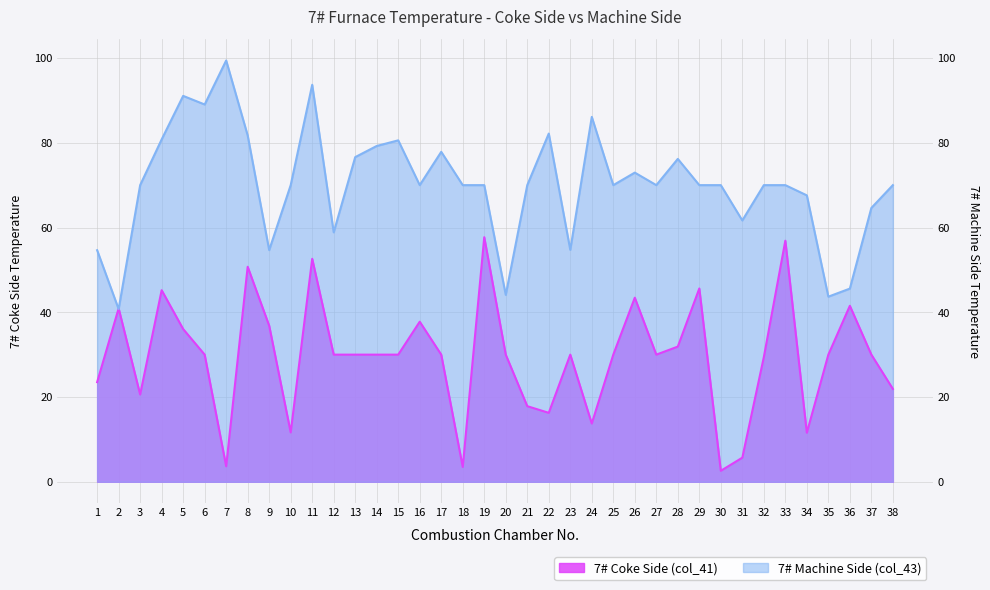

The 7# Machine Side (col_43) series shows 70.0 at 3. True or false?

True